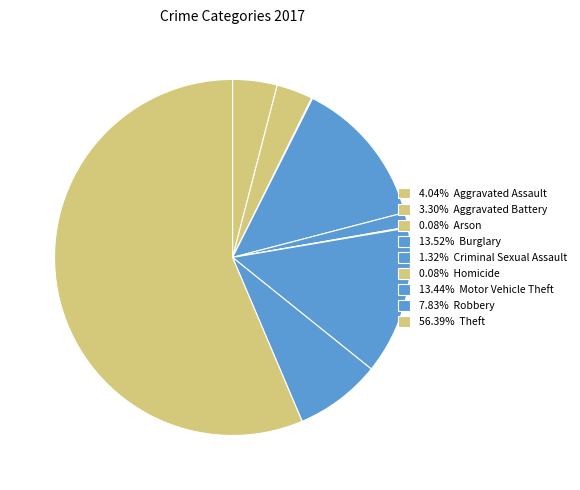

How many slices are in this pie chart?

9